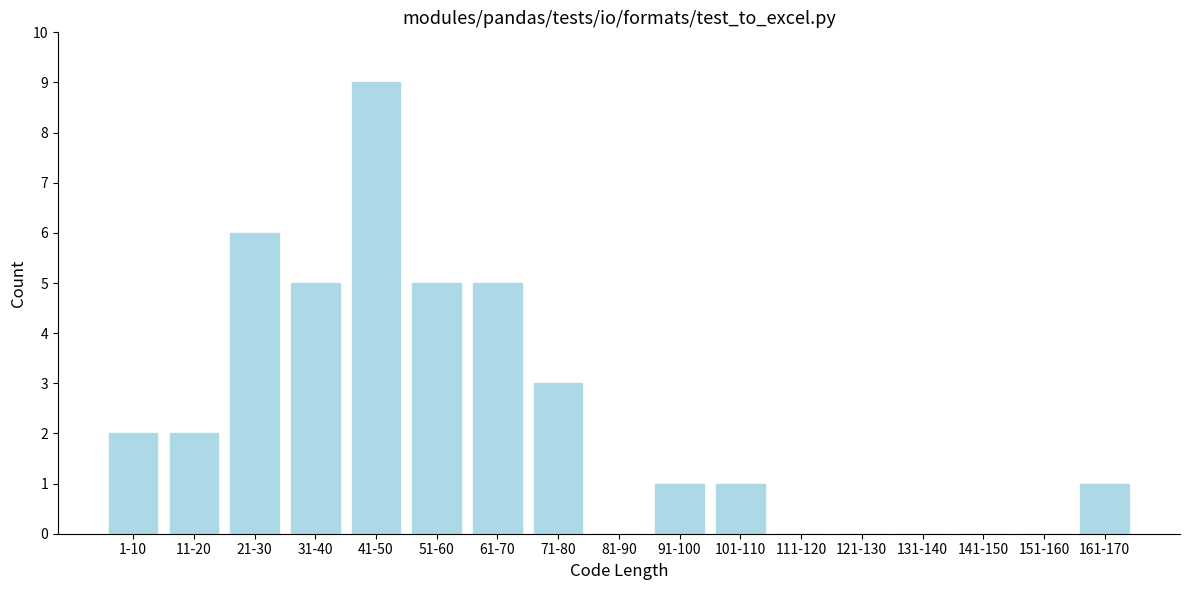

Reading left to right, list all the values displayed in this chart.

1-10=2	11-20=2	21-30=6	31-40=5	41-50=9	51-60=5	61-70=5	71-80=3	81-90=0	91-100=1	101-110=1	111-120=0	121-130=0	131-140=0	141-150=0	151-160=0	161-170=1